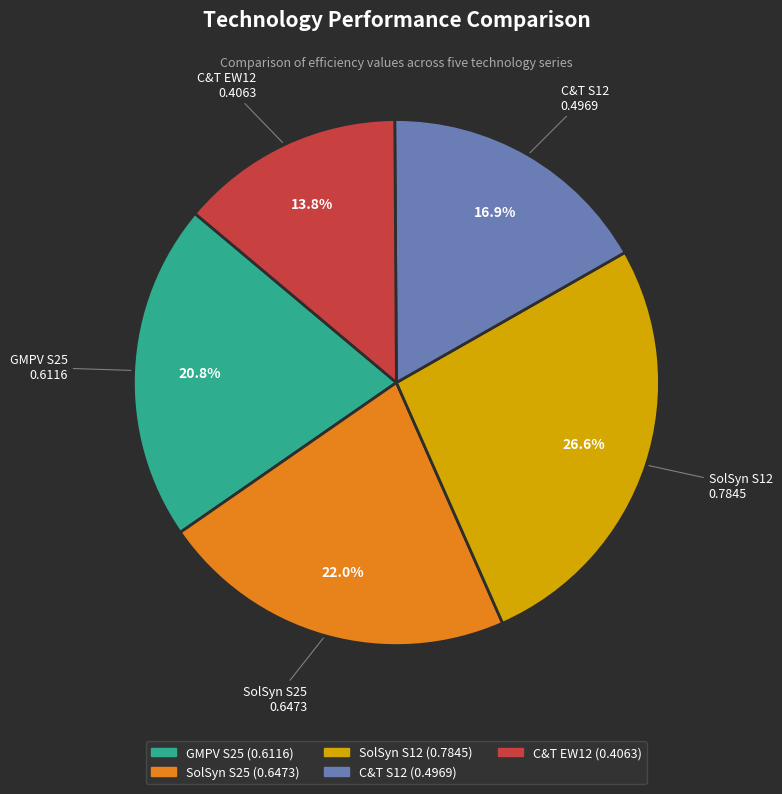

Does C&T S12 represent more than half of the total?

No